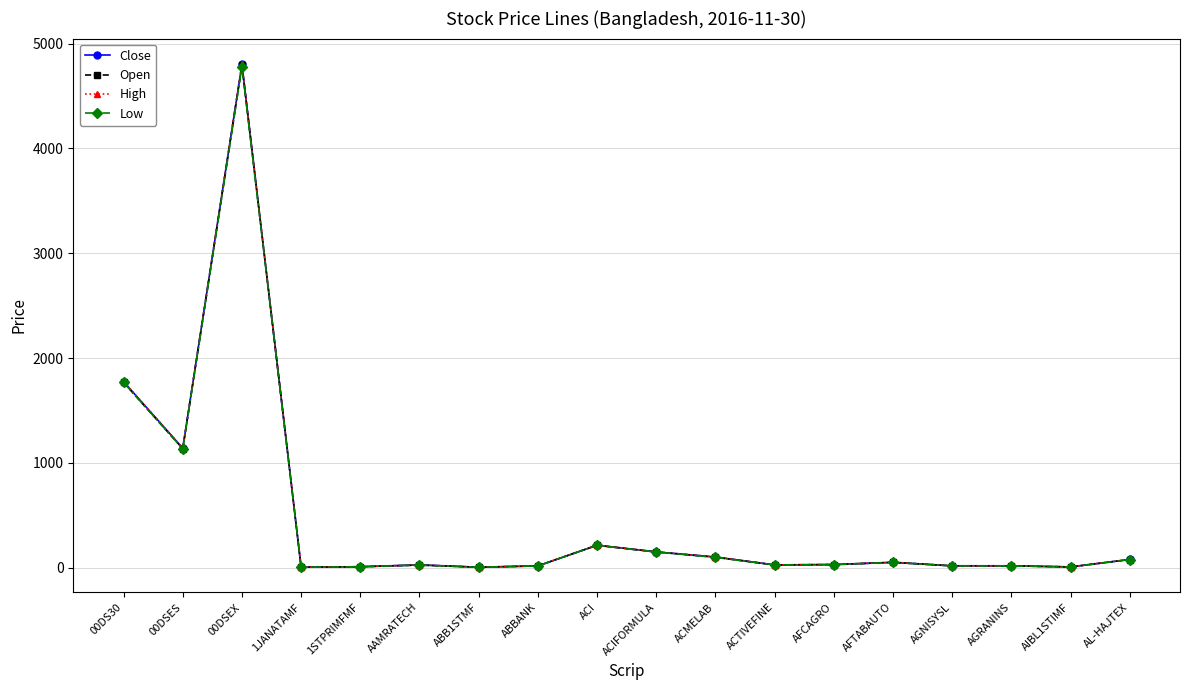

Which series has the largest range (max minus min)?

High